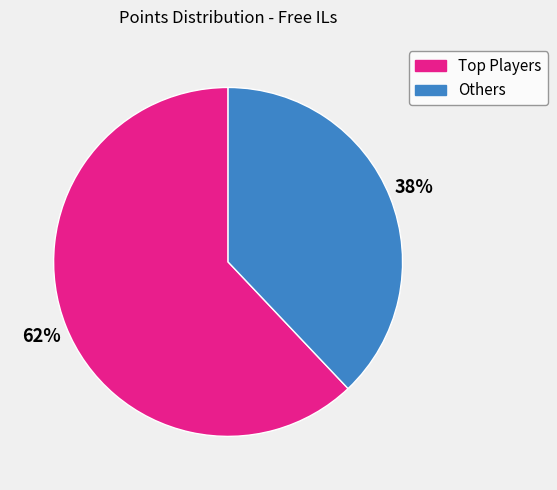

To the nearest percent, what is the difference between the largest and smallest slice percentages?

24%